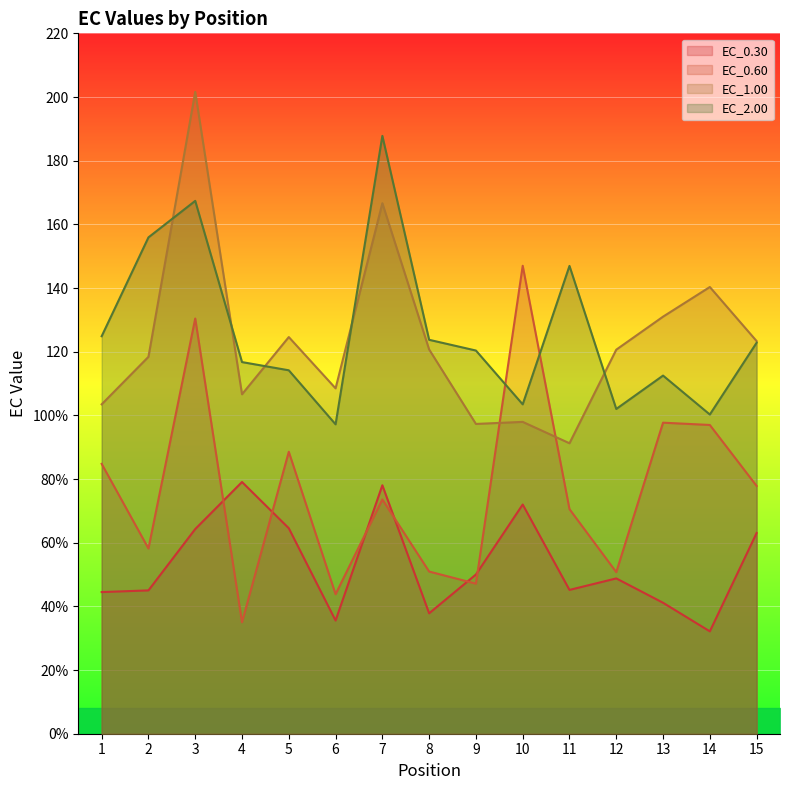

Reading left to right, extract all data points from this chart.

EC_0.30: 44.5	45.0	64.3	79.1	64.5	35.6	78.0	37.8	50.0	72.0	45.2	48.8	41.1	32.2	63.0
EC_0.60: 84.8	58.2	130.4	35.0	88.6	43.8	73.6	50.9	47.1	147.0	70.6	50.7	97.7	97.0	77.8
EC_1.00: 103.5	118.4	201.6	106.6	124.6	108.5	166.6	120.7	97.3	98.0	91.2	120.6	131.0	140.3	123.3
EC_2.00: 124.9	155.9	167.4	116.7	114.2	97.2	187.8	123.7	120.4	103.5	146.9	102.0	112.5	100.3	122.8